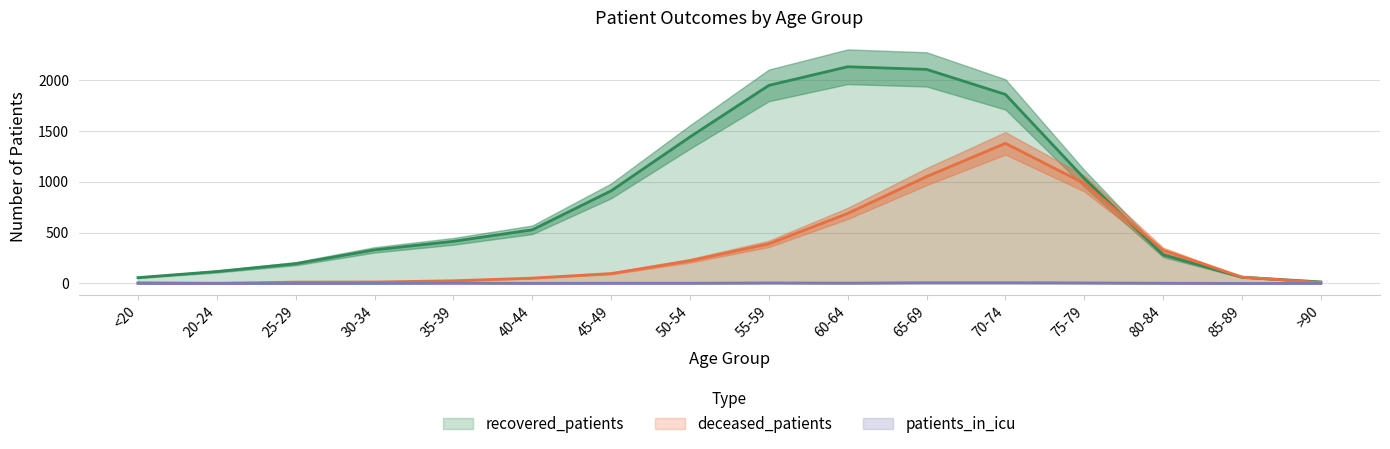

True or false: patients_in_icu and recovered_patients intersect in this chart.

False